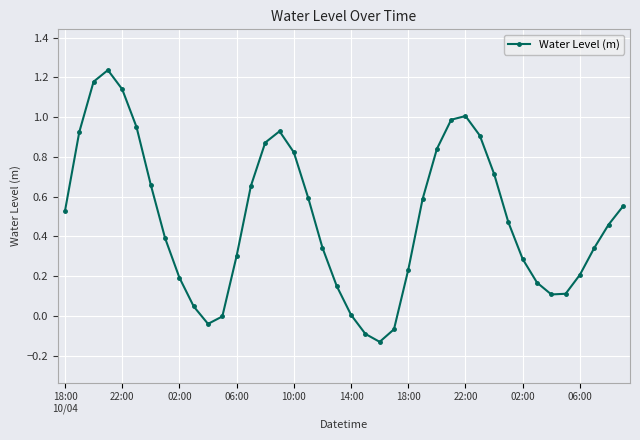

How many points are higher than both their immediate neighbors (excluding endpoints)?

3